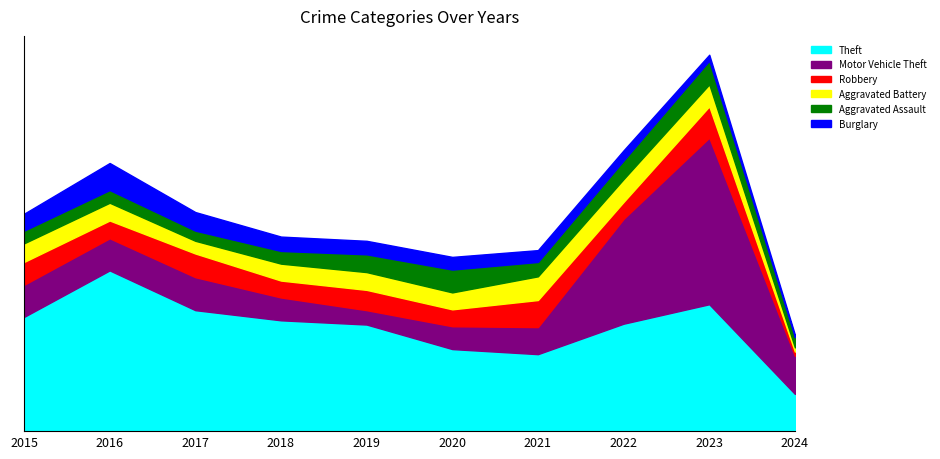

What is the value of the Robbery point at the 10th from the left?

5